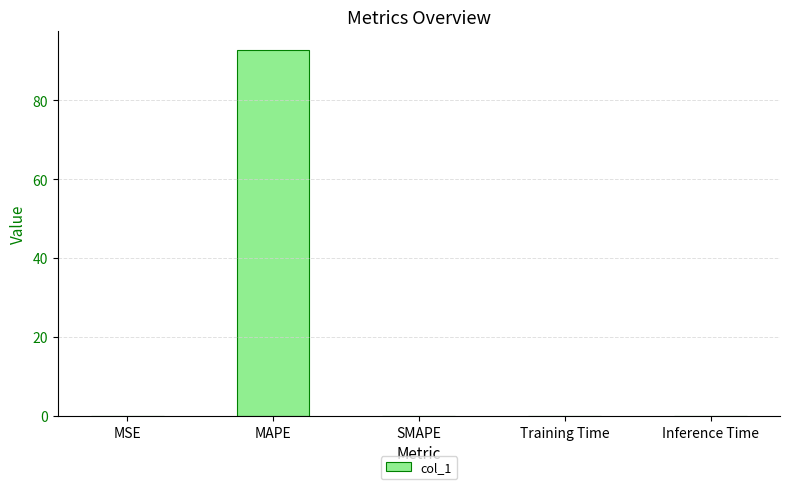

At which category does the chart reach its peak across all series?

MAPE